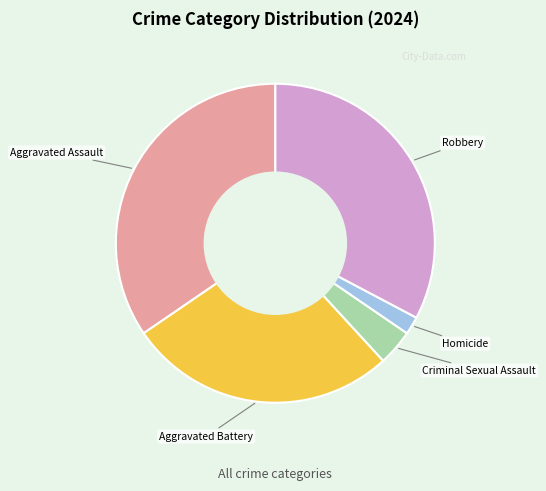

Is the sum of Homicide and Aggravated Battery greater than half?

No